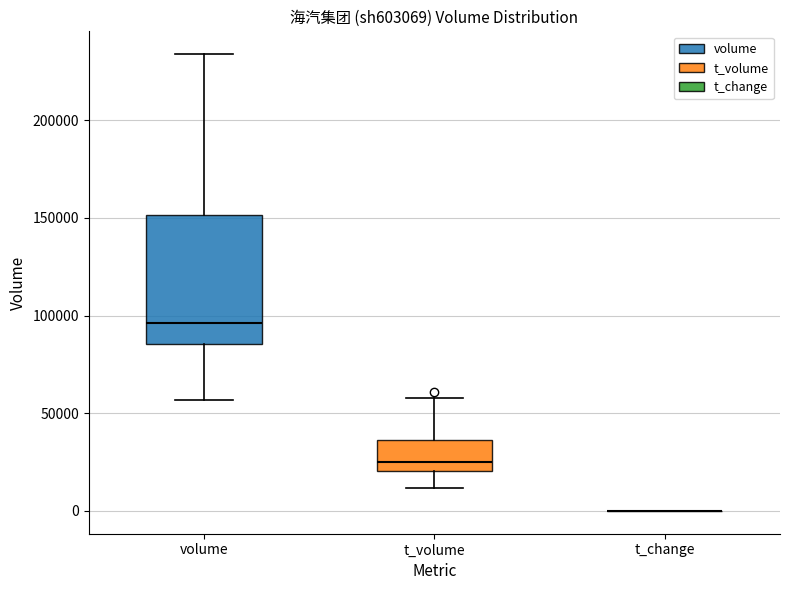

Reading left to right, transcribe this box plot: for each box, give where its median line is, the range the box spans, and where its two whiskers end, as read against the y-axis. The values are not printed on the chart, so give them approximately, as read against the axis.

volume: median 95000, box 85000 to 150000, whiskers 55000 to 235000
t_volume: median 25000, box 20000 to 35000, whiskers 10000 to 60000
t_change: box collapsed to a line at 0, whiskers 0 to 0